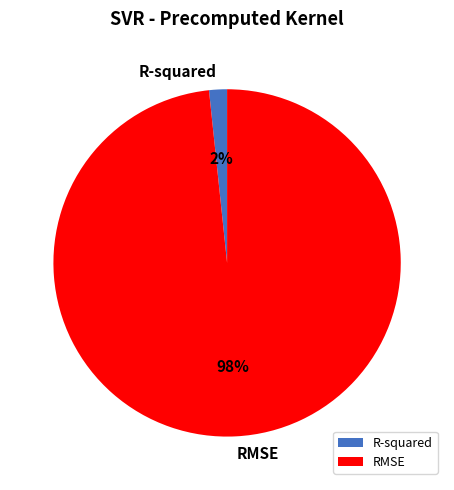

Which category has the smallest portion of the pie?

R-squared